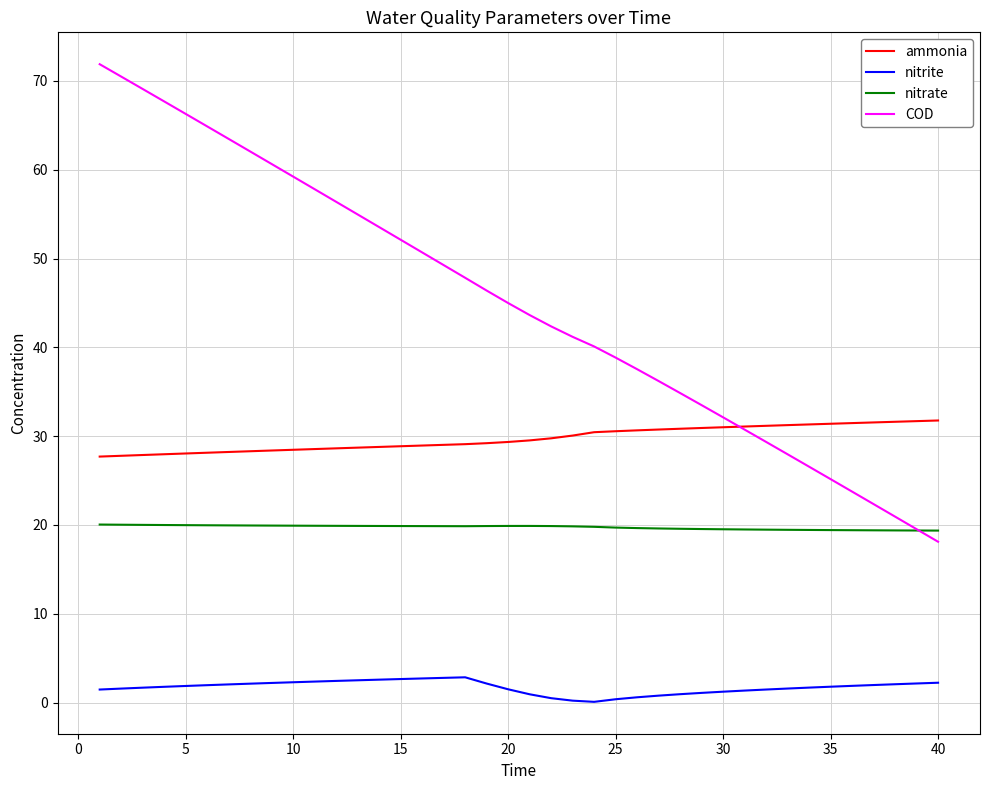

True or false: nitrite and ammonia cross at least once.

False